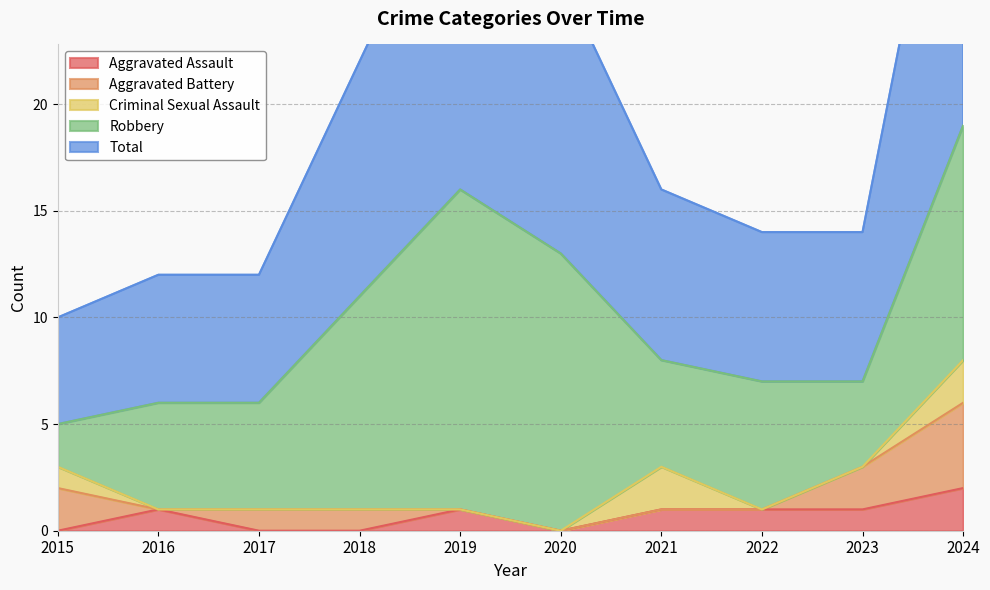

Reading left to right, transcribe all the data shown in this chart.

Aggravated Assault: 2015=0	2016=1	2017=0	2018=0	2019=1	2020=0	2021=1	2022=1	2023=1	2024=2
Aggravated Battery: 2015=2	2016=0	2017=1	2018=1	2019=0	2020=0	2021=0	2022=0	2023=2	2024=4
Criminal Sexual Assault: 2015=1	2016=0	2017=0	2018=0	2019=0	2020=0	2021=2	2022=0	2023=0	2024=2
Robbery: 2015=2	2016=5	2017=5	2018=10	2019=15	2020=13	2021=5	2022=6	2023=4	2024=11
Total: 2015=5	2016=6	2017=6	2018=11	2019=16	2020=13	2021=8	2022=7	2023=7	2024=19